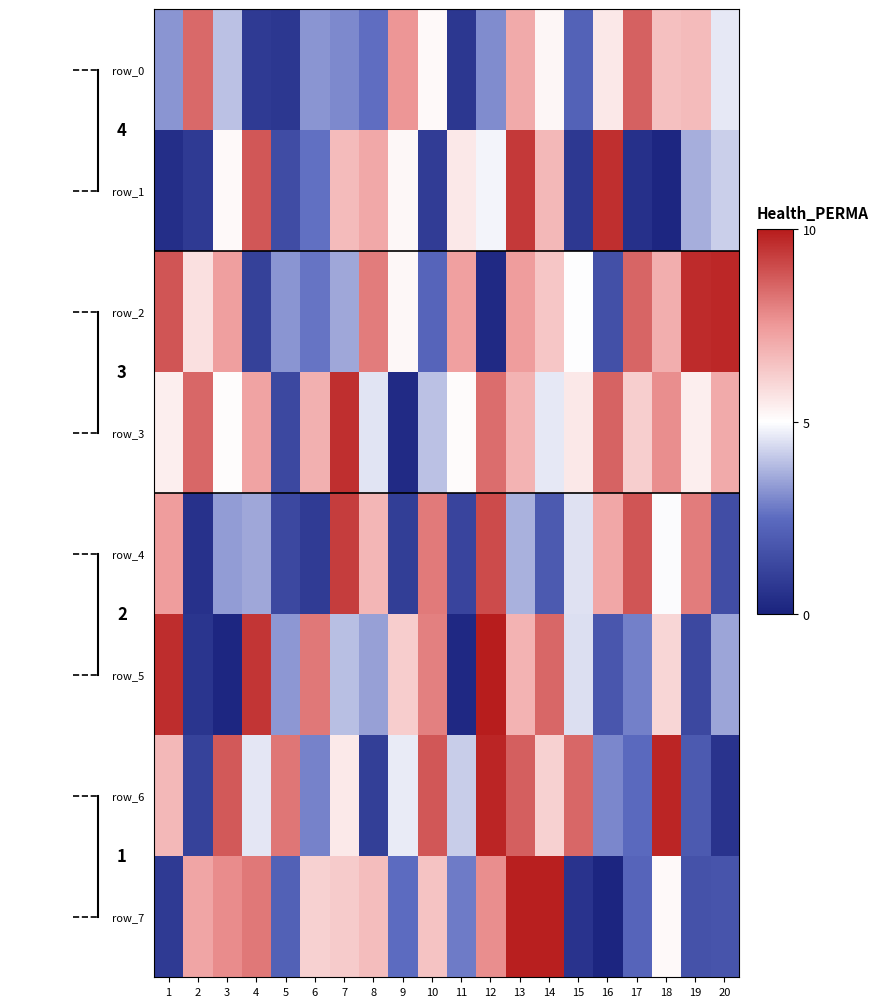

Where does the row_3 series first go above 619866?

2